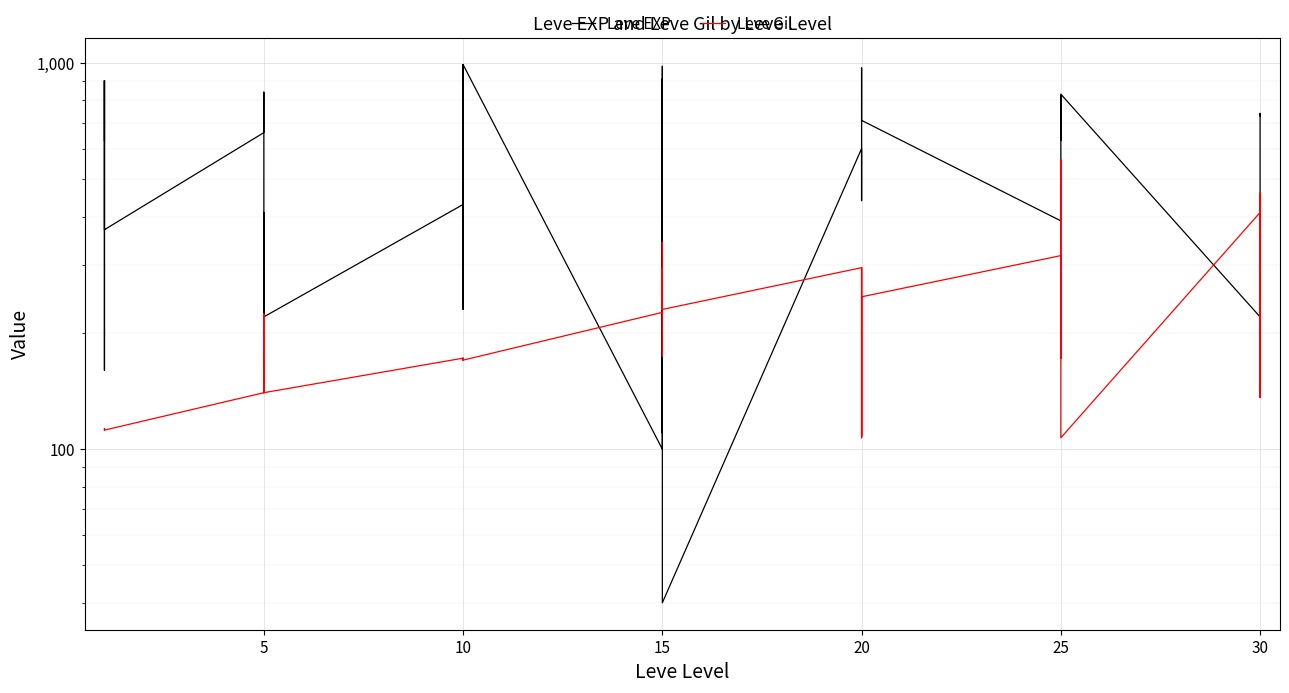

What is the value of the Leve Gil point at the 16th from the left?

113